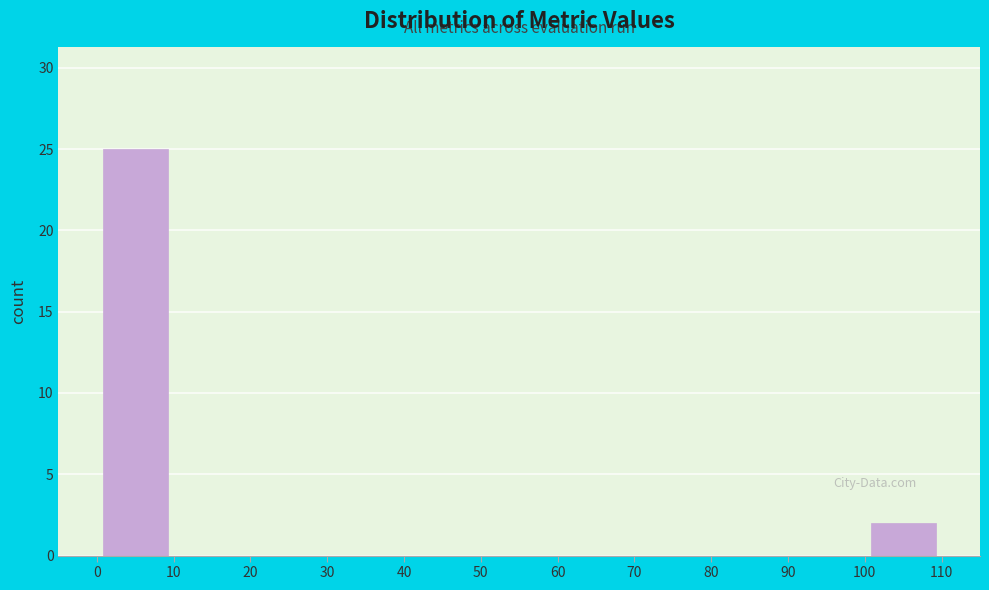

Over which range of the x-axis is the bar tallest?

0 to 10